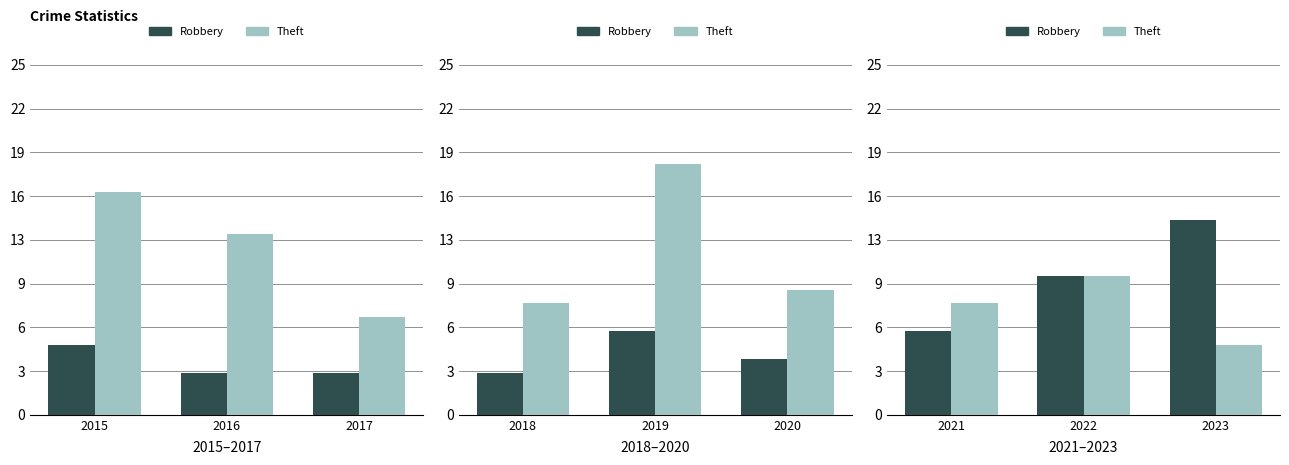

Rank the series at 2021 from lowest to highest value.

Robbery, Theft